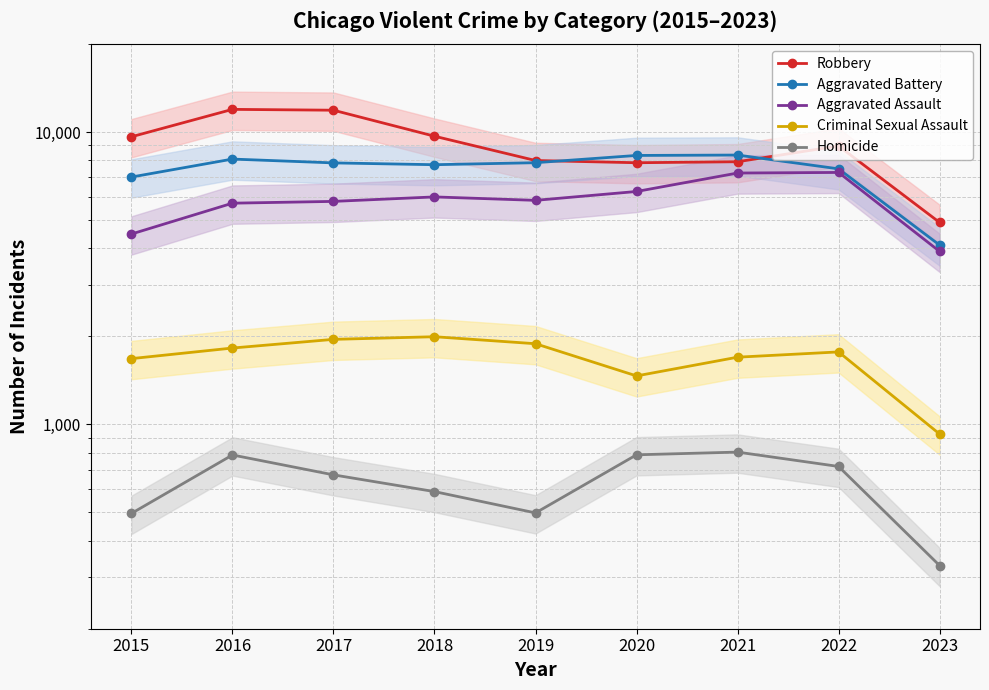

What is the total value across all series at 2019?

24078